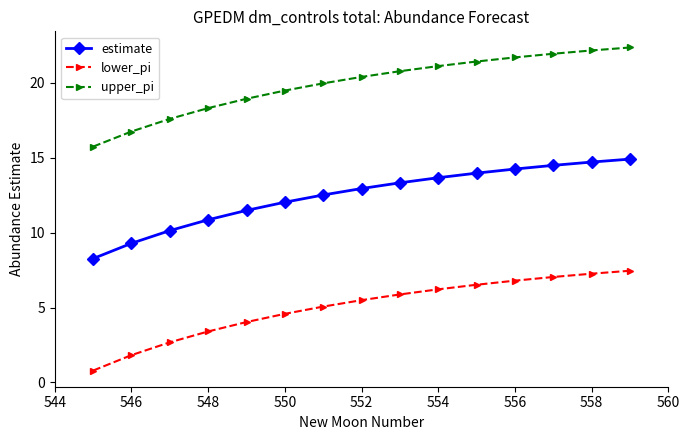

Count the number of categories in the chart.

15